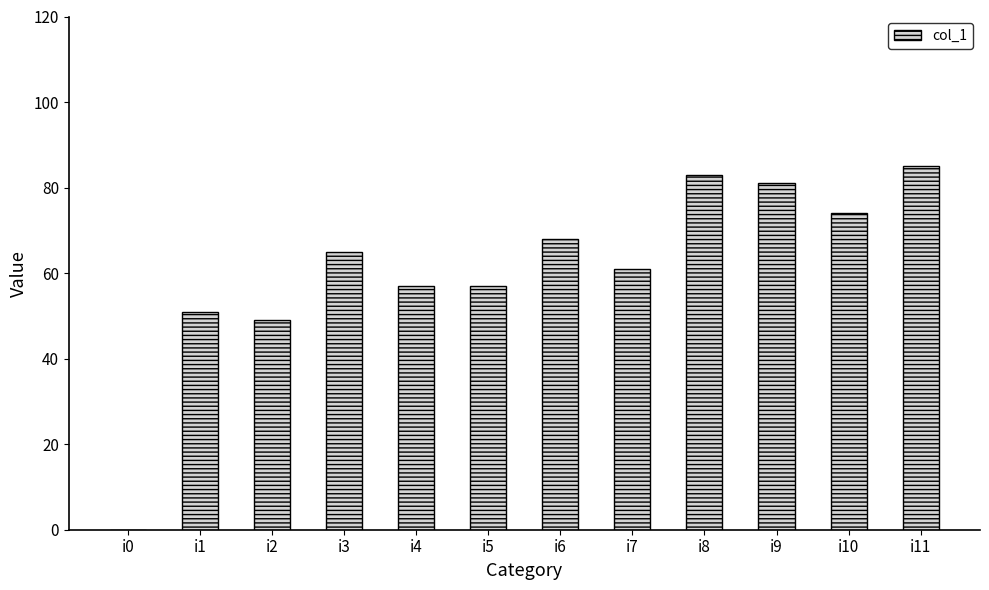

What is the approximate value at i5?

57